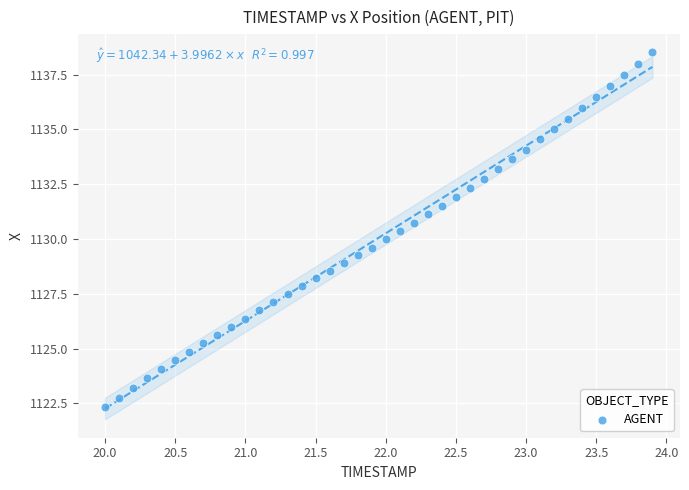

What is the range of Y values (max minus min)?

16.2